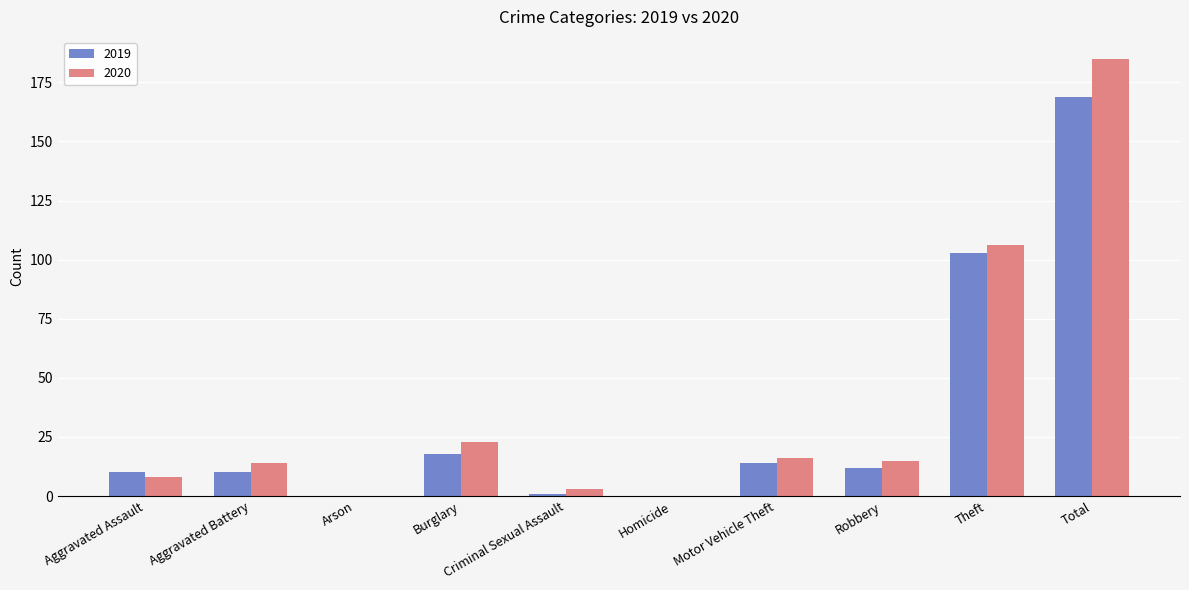

The value of 2020 at Arson is 0. True or false?

True